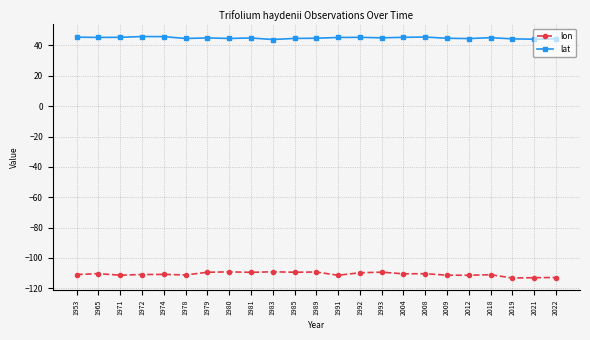

What is the difference between the highest and lowest values at 2004?

155.9